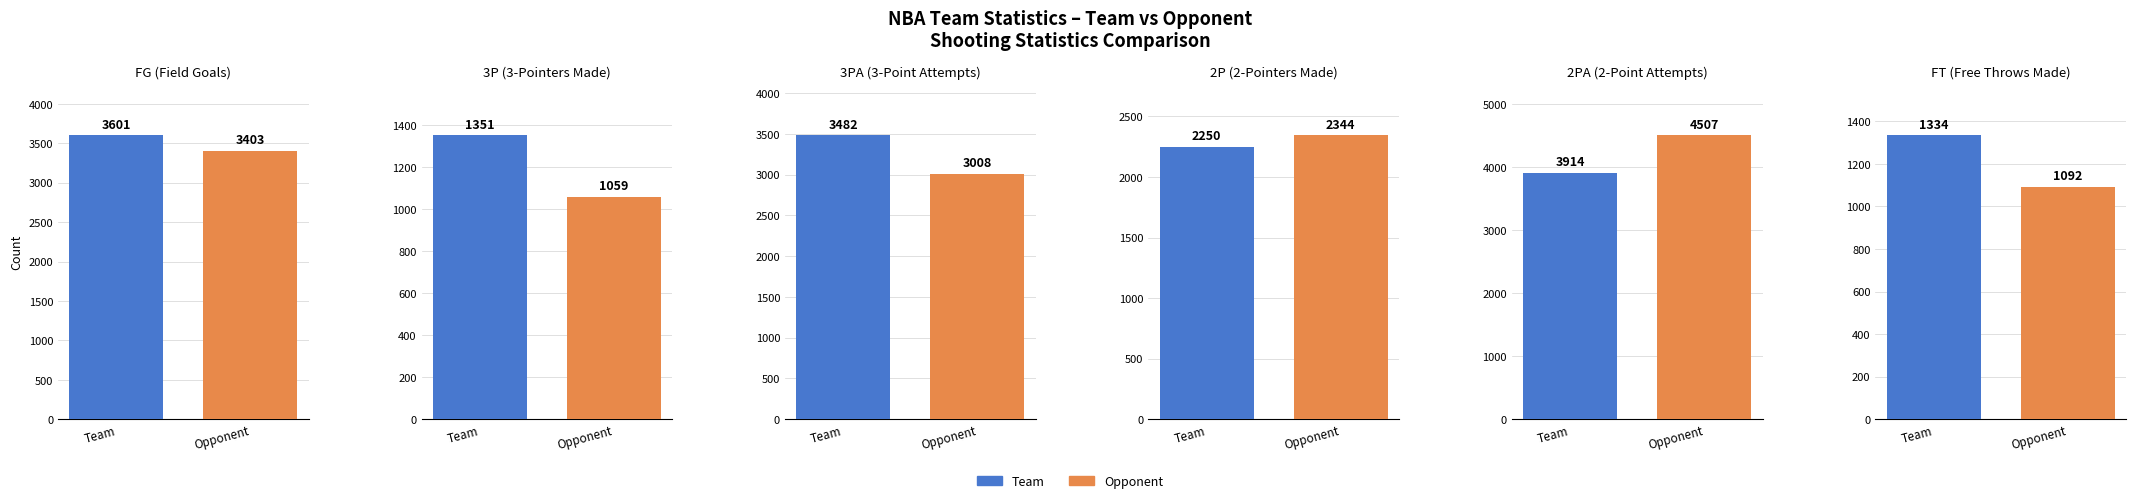

The 2PA series shows 7315 at Opponent. True or false?

False